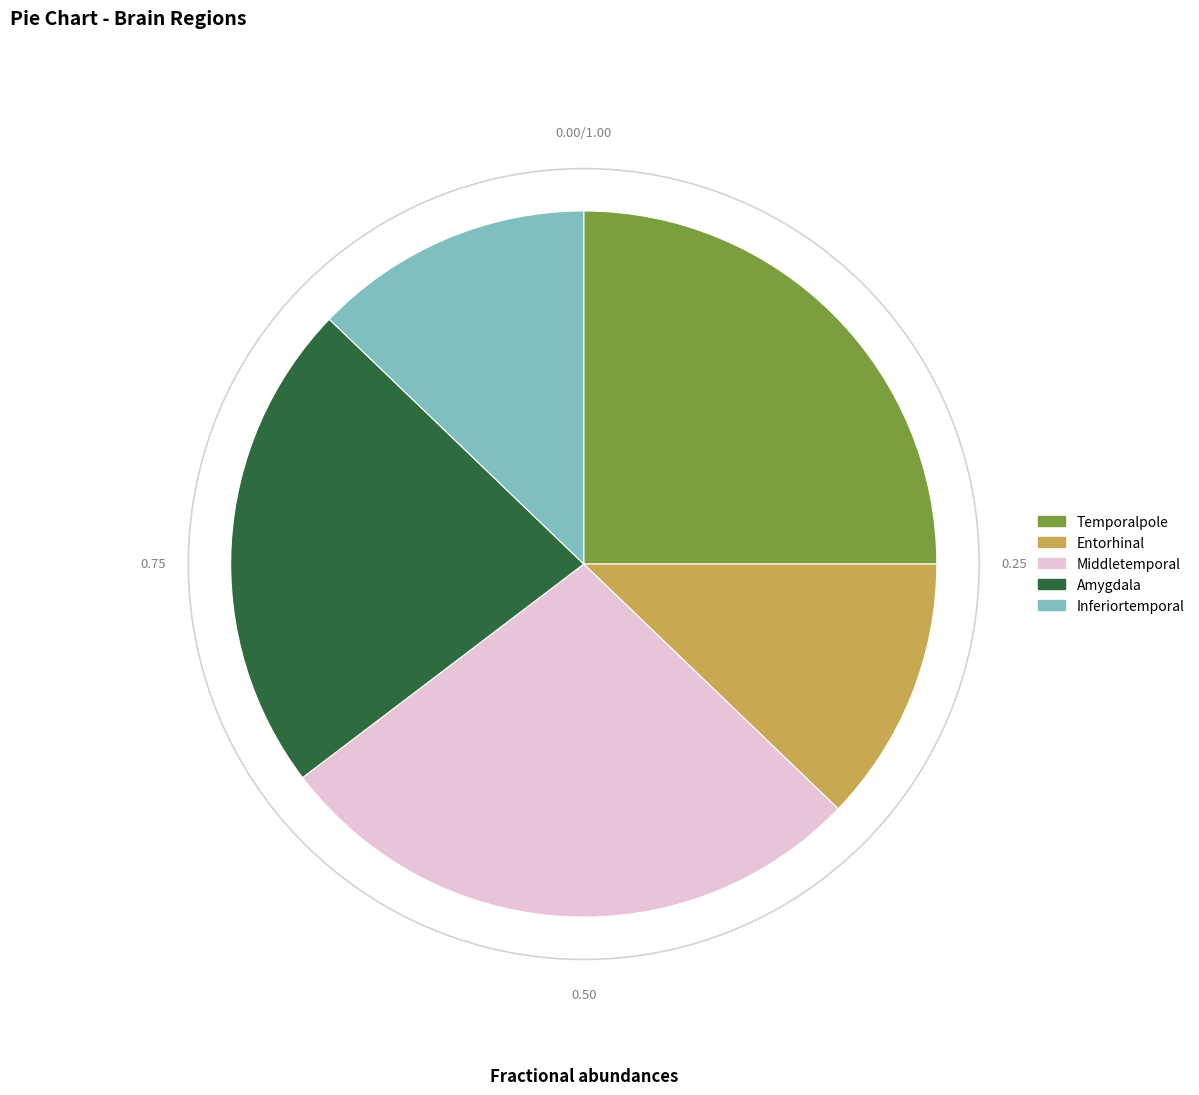

Count the number of slices in the pie.

5